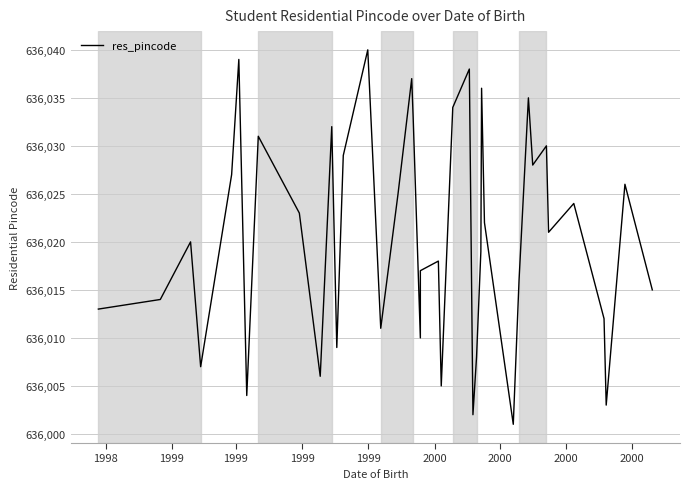

Reading left to right, what are all the values shown in this chart?

636013	636014	636020	636007	636027	636039	636004	636031	636023	636006	636032	636009	636029	636040	636011	636025	636037	636033	636010	636017	636018	636005	636034	636038	636002	636008	636019	636036	636022	636001	636016	636035	636028	636030	636021	636024	636012	636003	636026	636015